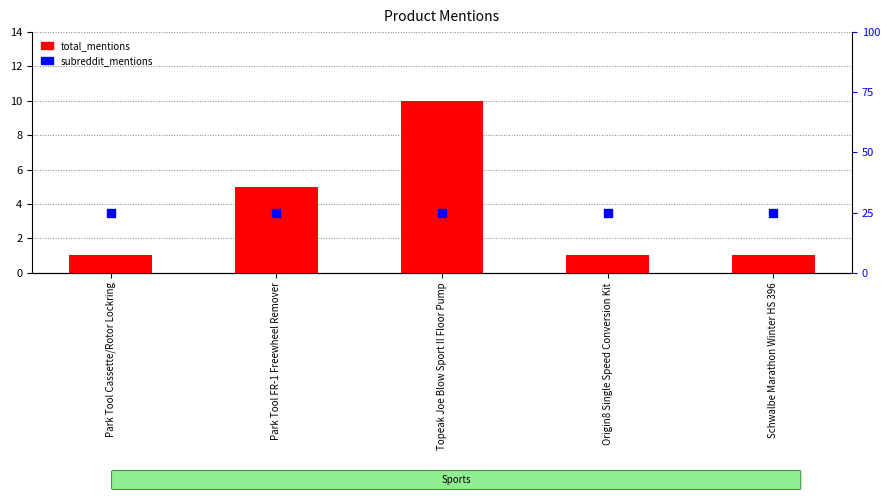

Is the value of subreddit_mentions at Park Tool Cassette/Rotor Lockring greater than the value of total_mentions at Park Tool Cassette/Rotor Lockring?

Yes